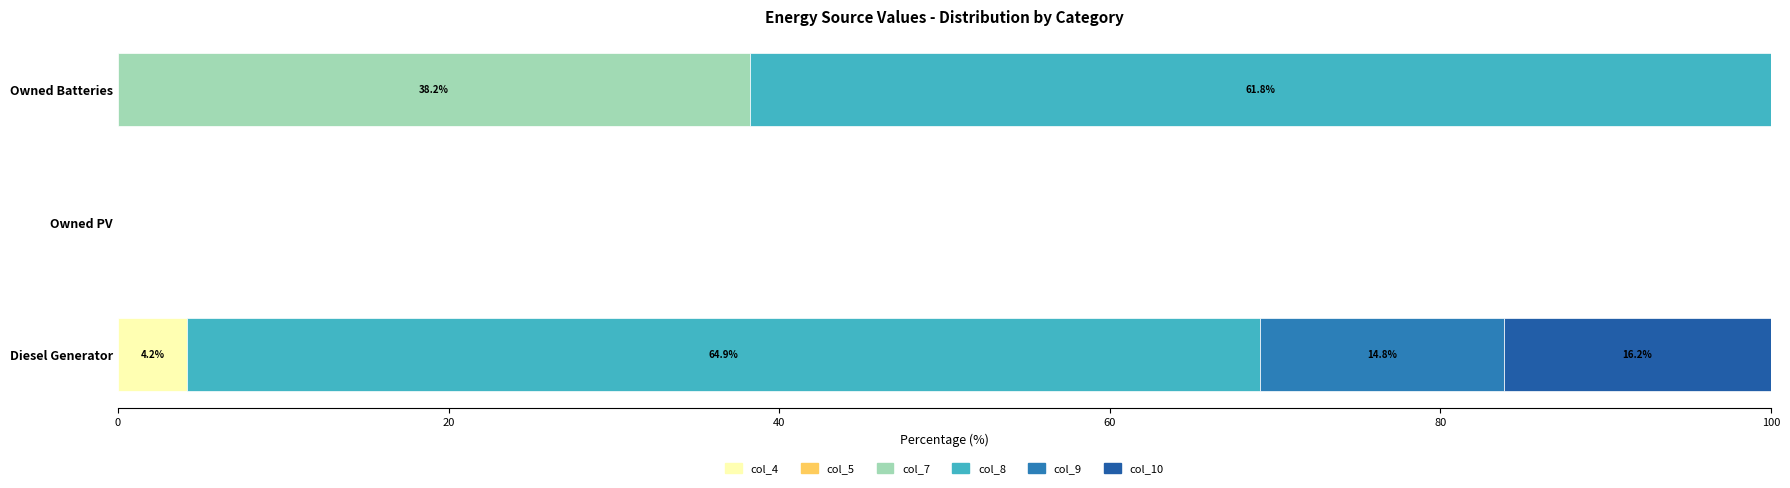

How many data points does each series have?

3